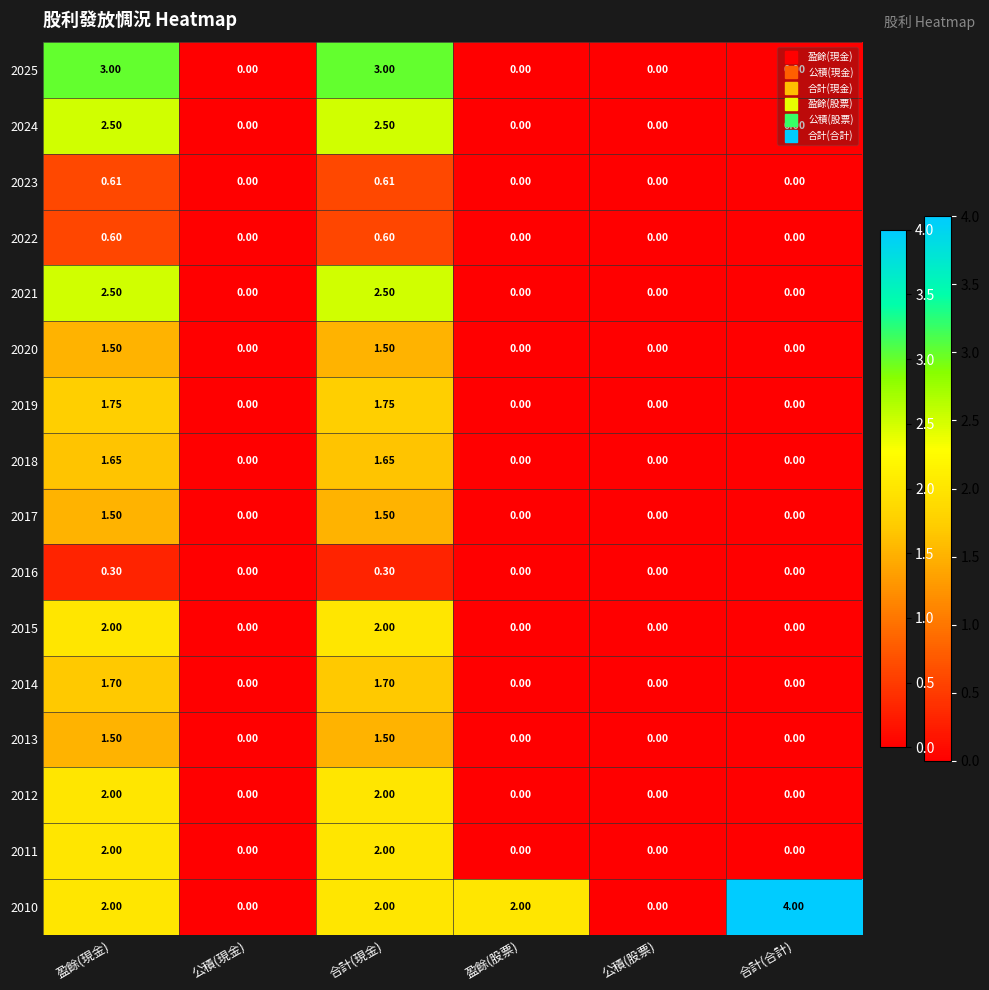

Which series has the largest total across all categories?

2010